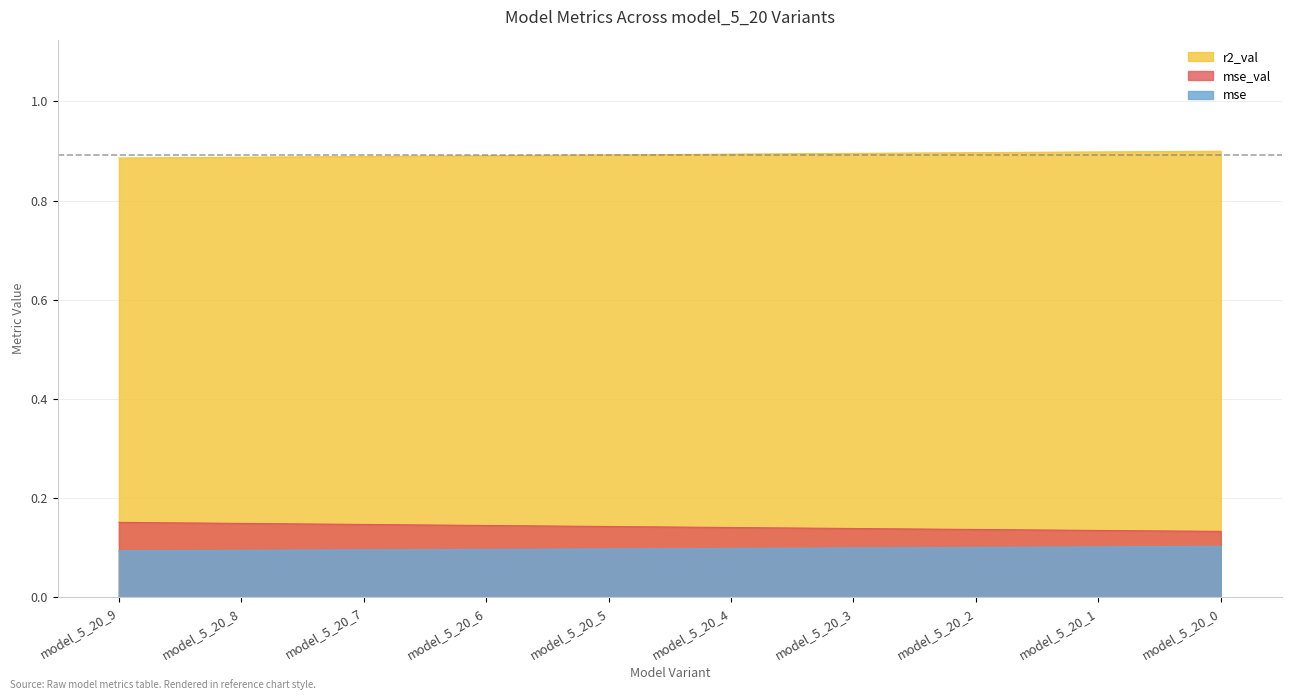

What is the average value of the r2_val series?

0.9